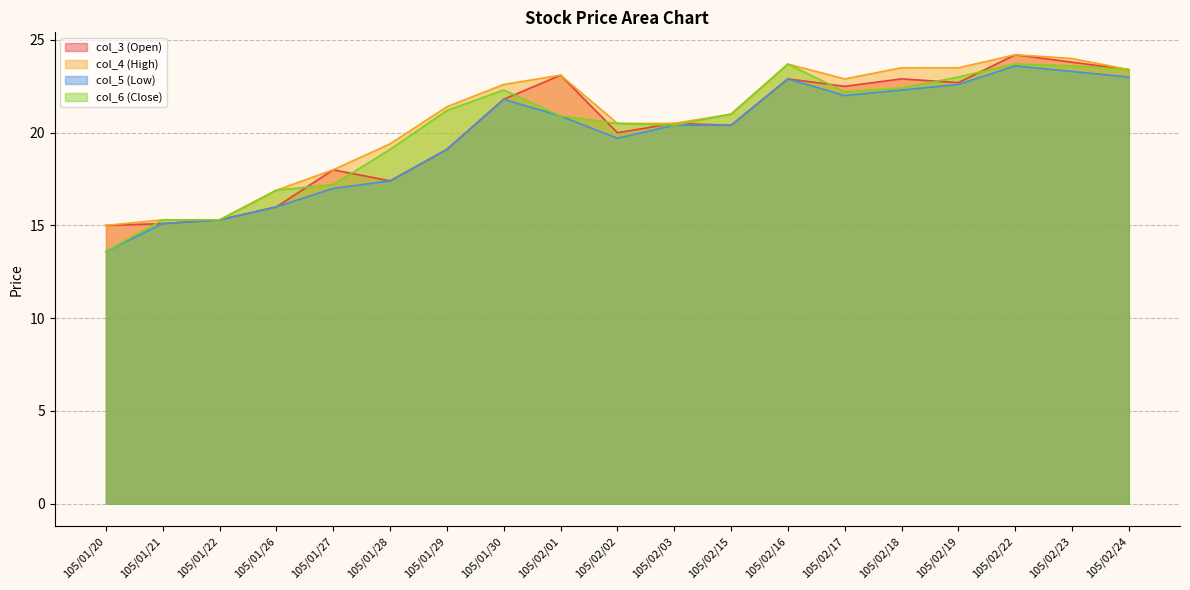

The col_6 (Close) series shows 11.7 at 105/01/27. True or false?

False